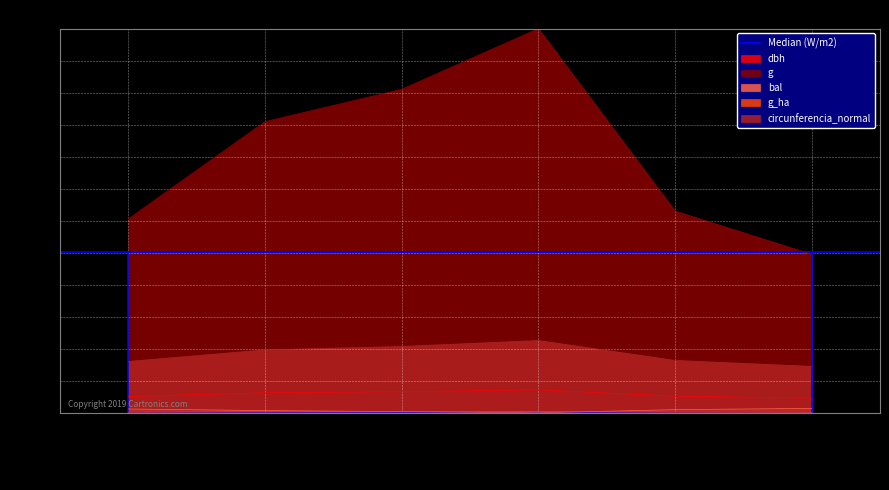

How many data points in g_ha are less than 2?

3